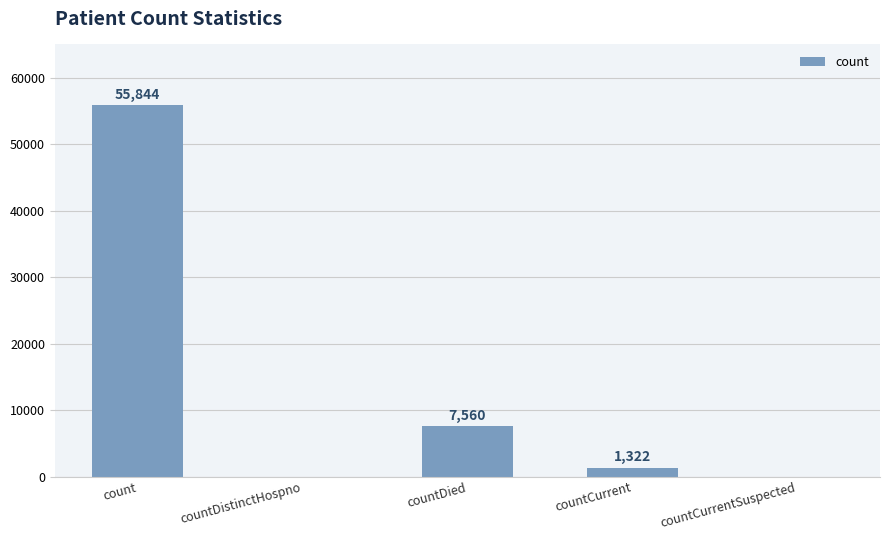

Which has a higher value, countCurrent or countCurrentSuspected?

countCurrent